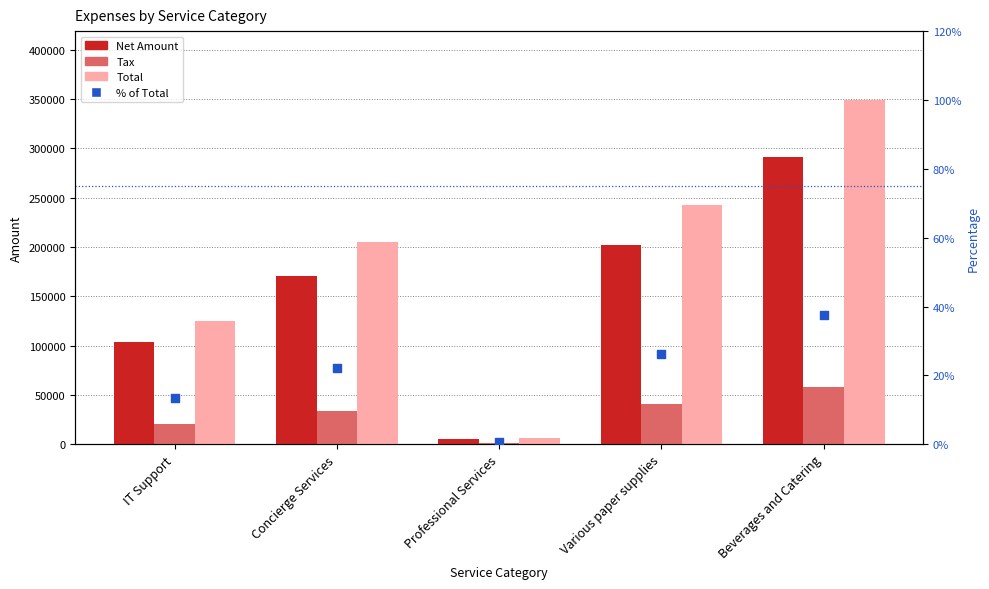

What is the total value across all series at IT Support?

249473.8